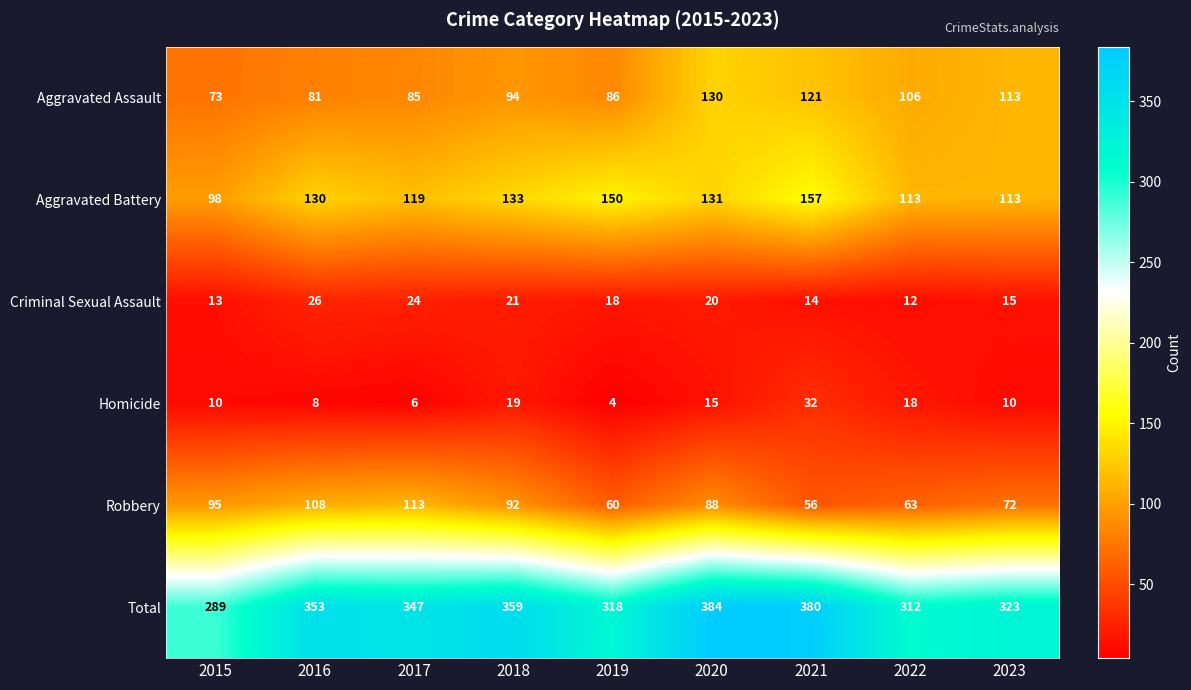

What is the difference between the highest and lowest values at 2022?

300